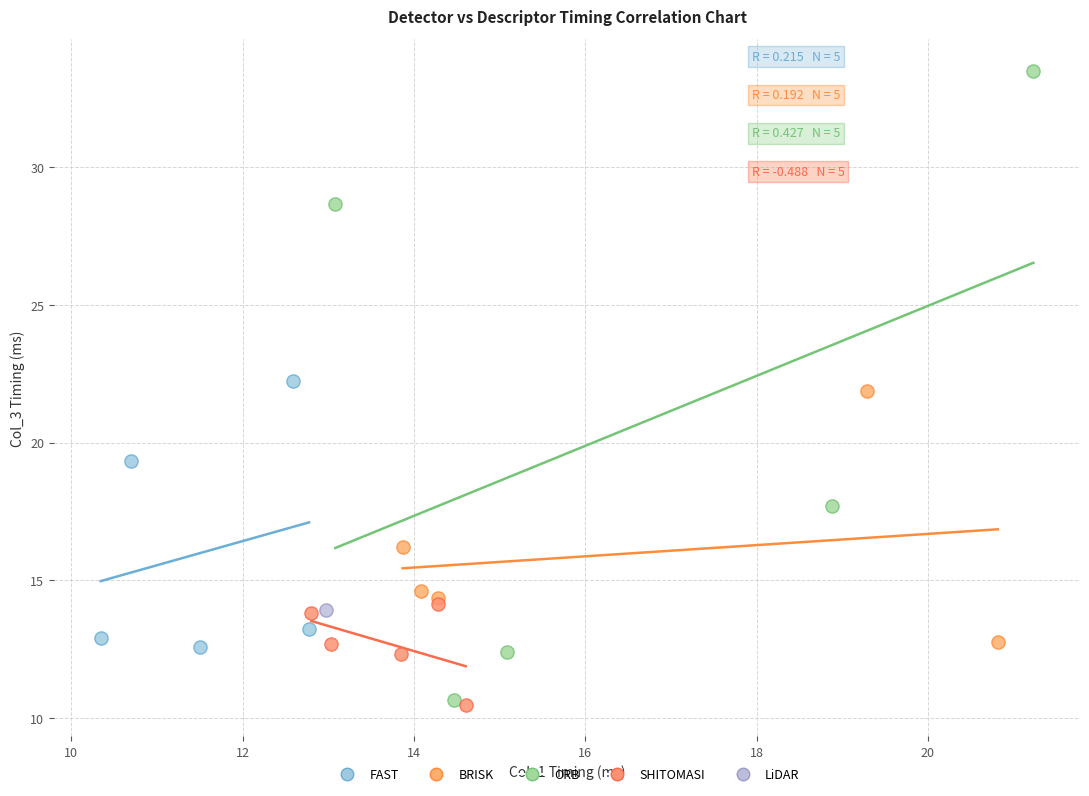

What are all the series names shown in the legend?

FAST, BRISK, ORB, SHITOMASI, LiDAR